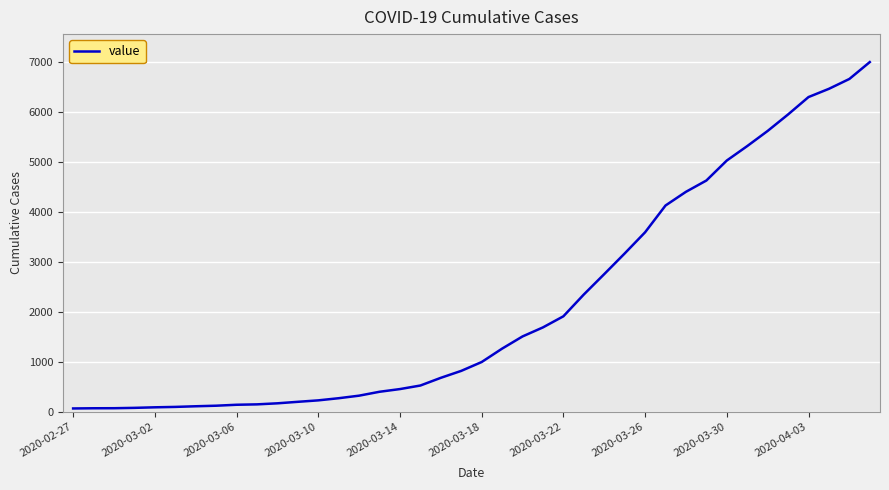

What is the greatest value displayed?

6995